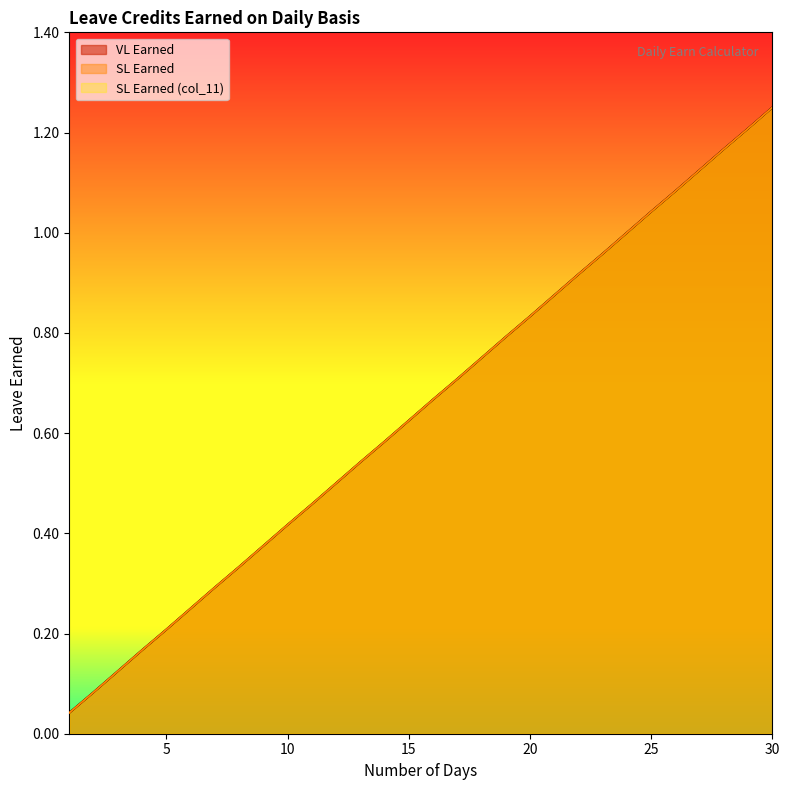

Reading left to right, list all the values displayed in this chart.

VL Earned: 0.0	0.1	0.1	0.2	0.2	0.2	0.3	0.3	0.4	0.4	0.5	0.5	0.5	0.6	0.6	0.7	0.7	0.8	0.8	0.8	0.9	0.9	1.0	1.0	1.0	1.1	1.1	1.2	1.2	1.2
SL Earned: 0.0	0.1	0.1	0.2	0.2	0.2	0.3	0.3	0.4	0.4	0.5	0.5	0.5	0.6	0.6	0.7	0.7	0.8	0.8	0.8	0.9	0.9	1.0	1.0	1.0	1.1	1.1	1.2	1.2	1.2
SL Earned (col_11): 0.0	0.1	0.1	0.2	0.2	0.2	0.3	0.3	0.4	0.4	0.5	0.5	0.5	0.6	0.6	0.7	0.7	0.8	0.8	0.8	0.9	0.9	1.0	1.0	1.0	1.1	1.1	1.2	1.2	1.2